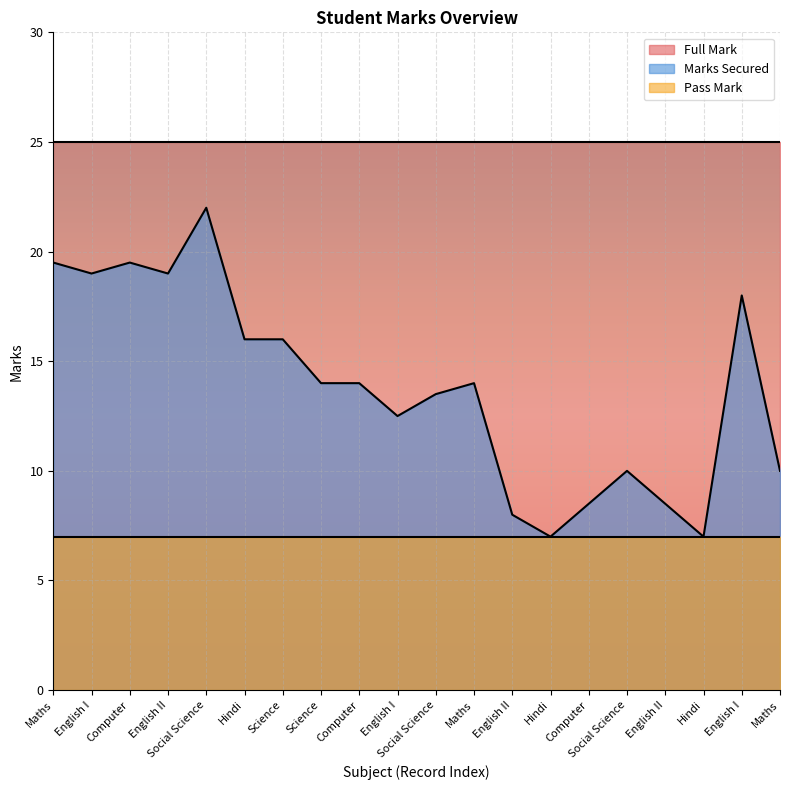

Is it true that Pass Mark equals 10.9 at Hindi?

False